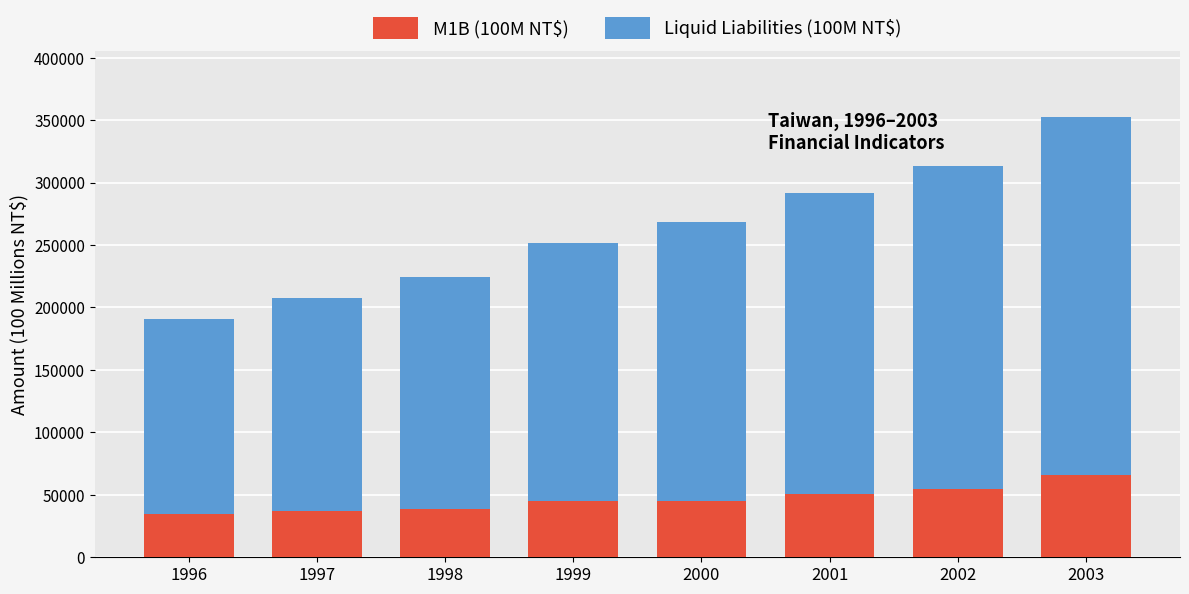

How many bars are there in total?

8